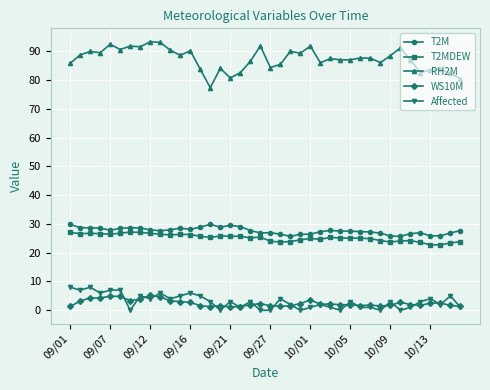

Does the chart display data point markers on the line(s)?

Yes